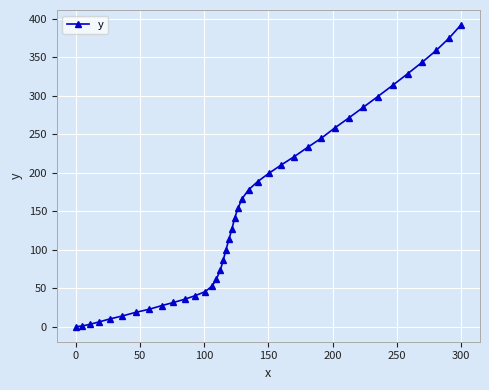

What is the greatest value displayed?

391.7